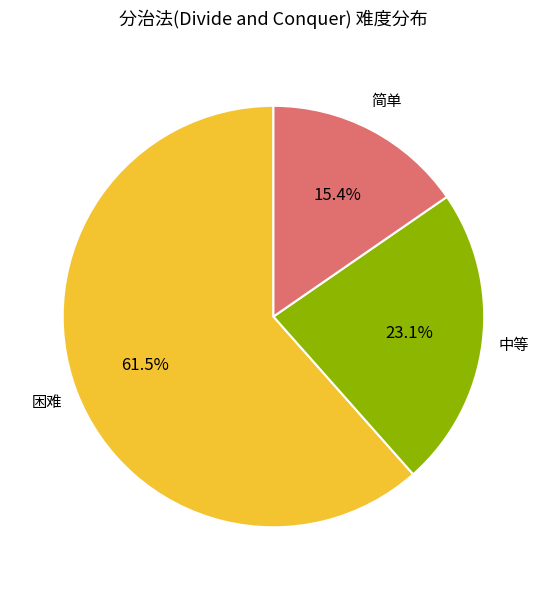

Which slice is the smallest?

简单